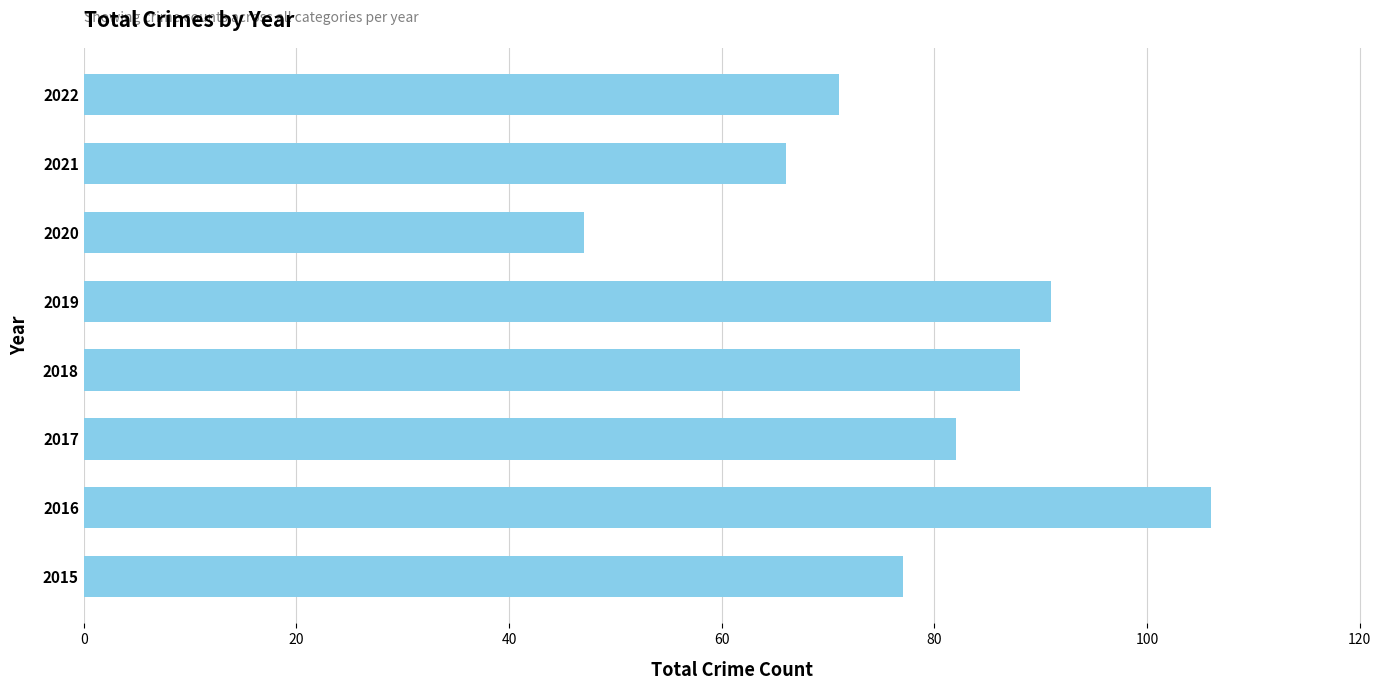

At which category does the chart reach its peak across all series?

2016